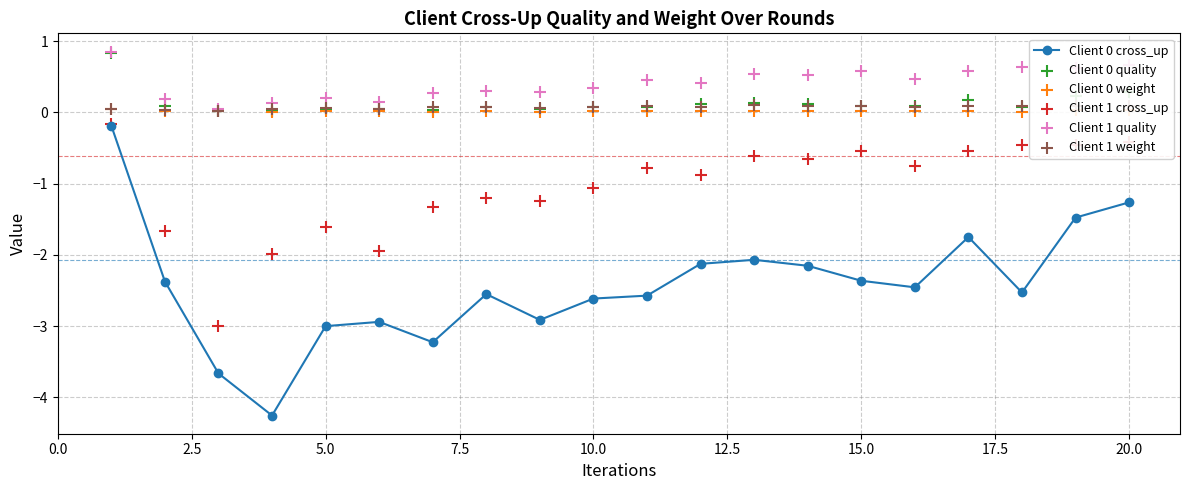

Which series contains the highest Y value?

Client 1 quality